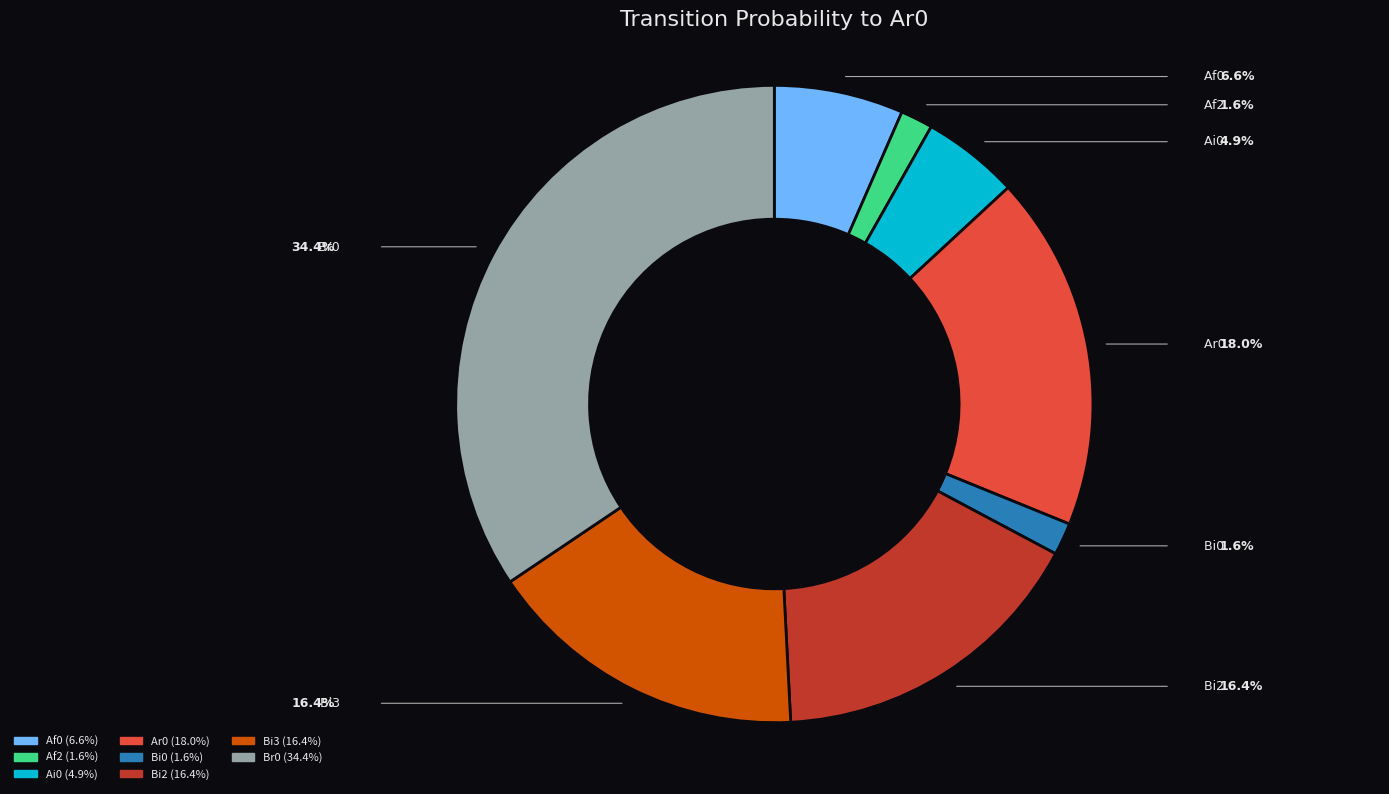

Is there any slice that represents more than half of the pie?

No